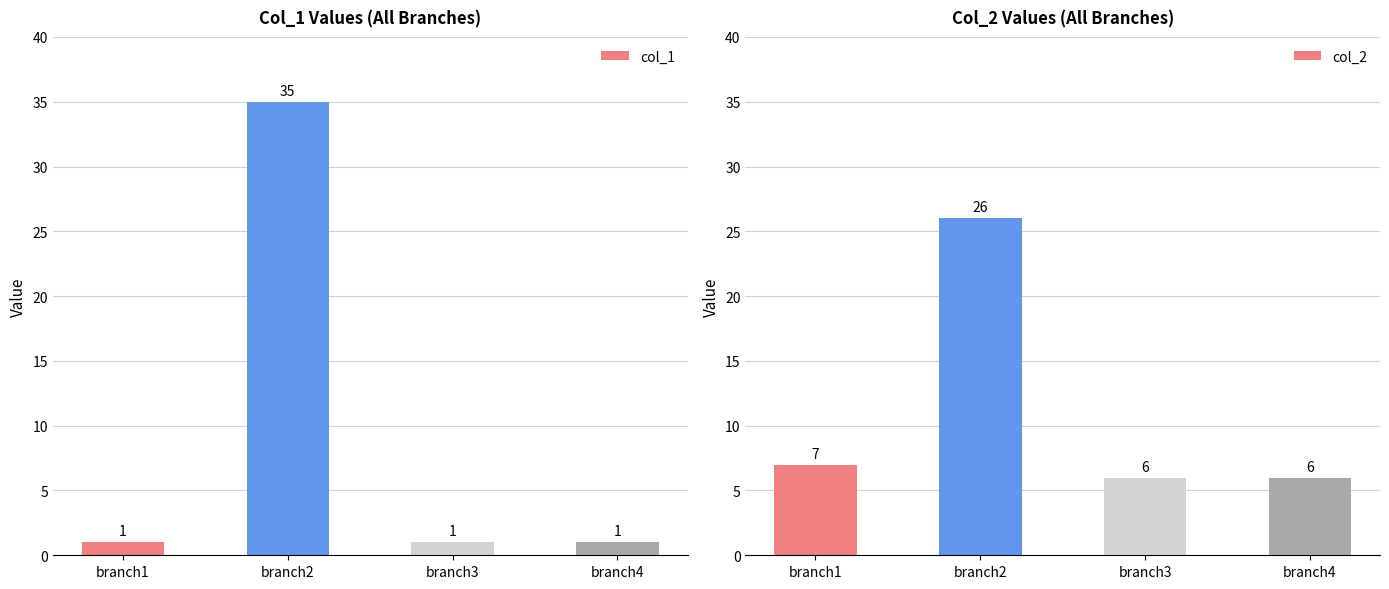

The value of col_2 at branch2 is 6. True or false?

False